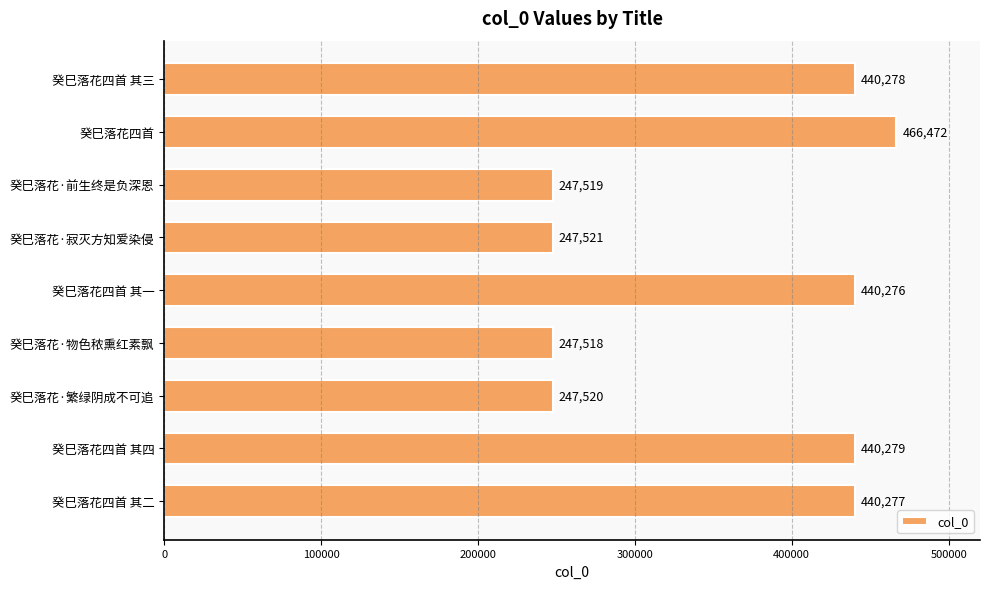

Does the chart contain any negative values?

No